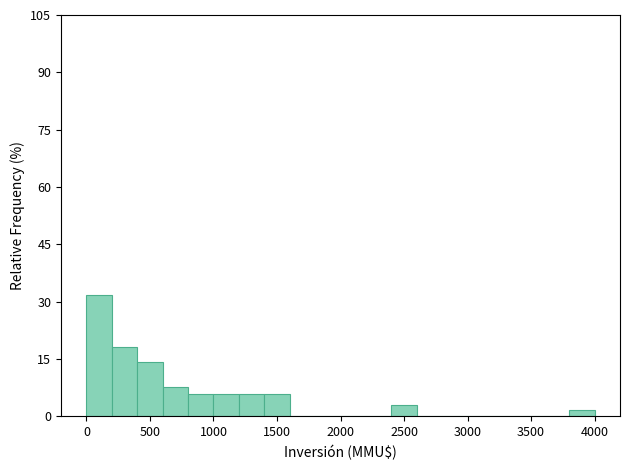

Over which range of the x-axis is the bar tallest?

0 to 200